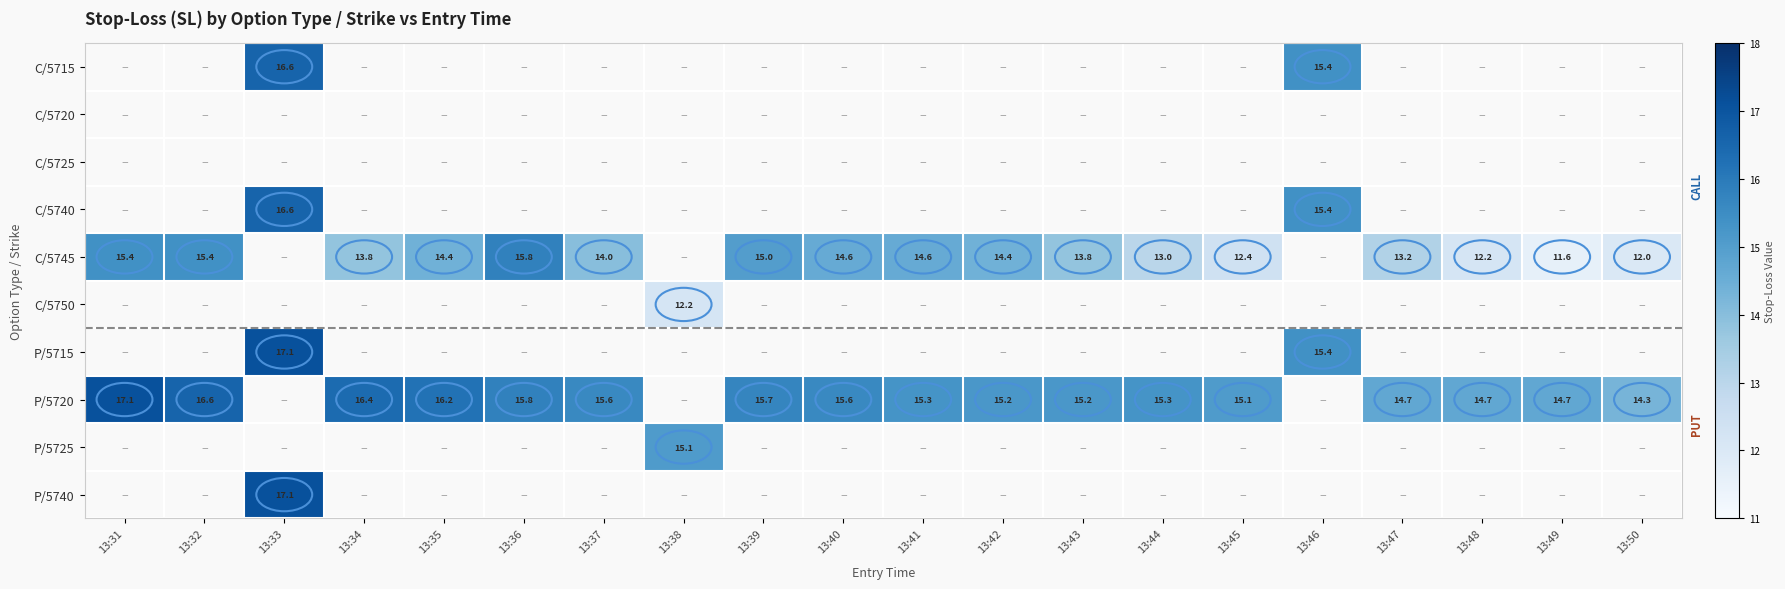

Is it true that P/5720 equals 15.6 at 13:37?

True